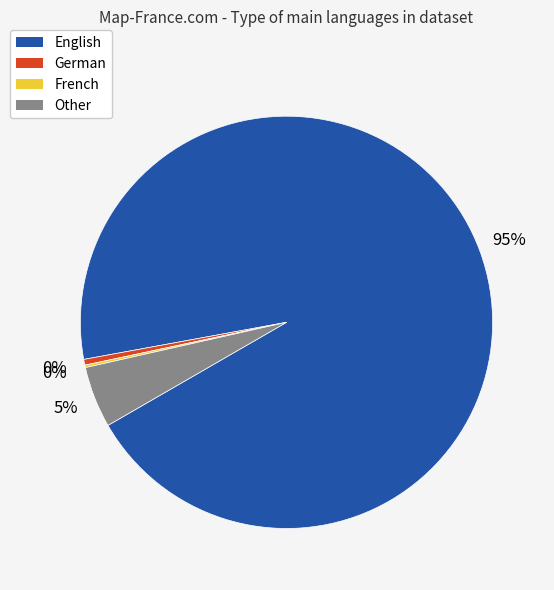

Between German and Other, which is larger?

Other